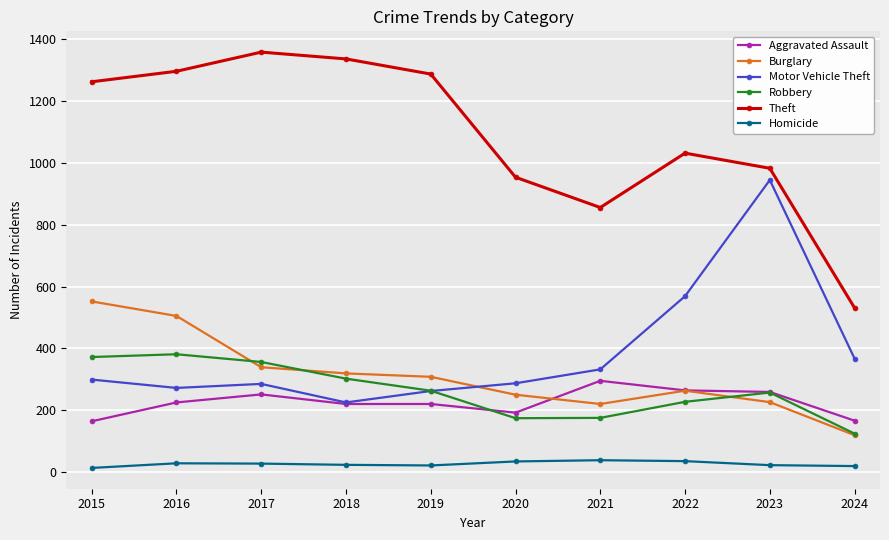

What is the highest value of the Robbery series?

381